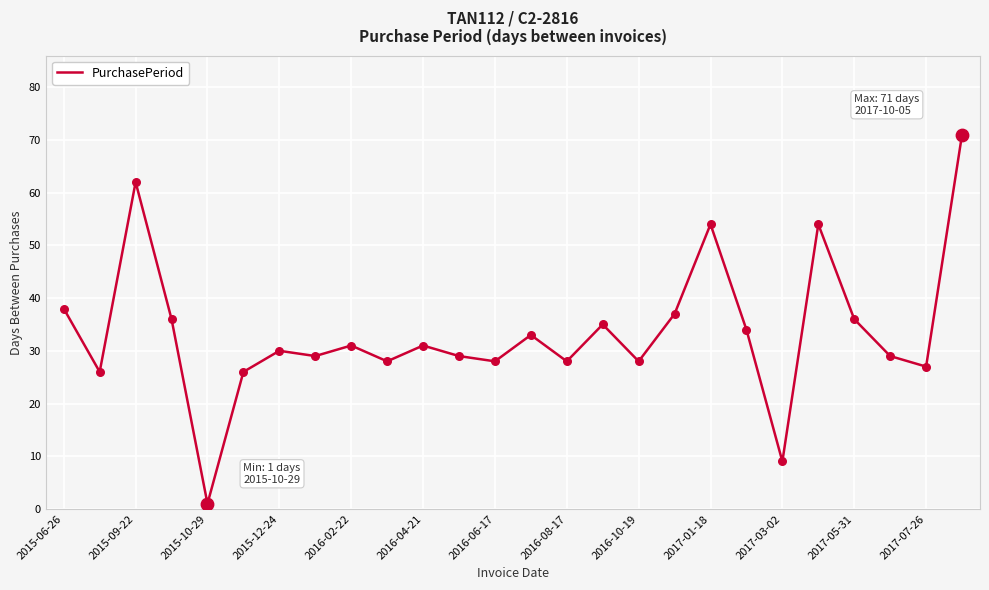

What is the greatest value displayed?

71